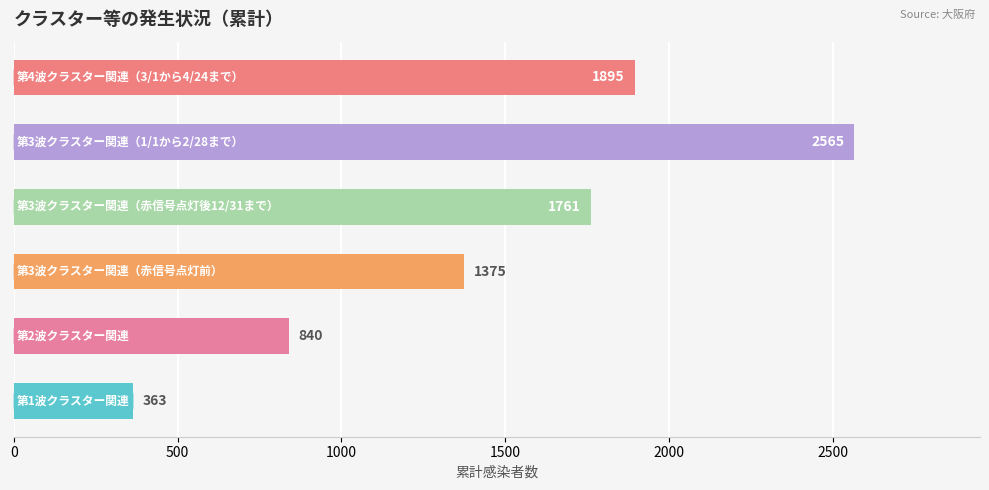

What is the greatest value displayed?

2565